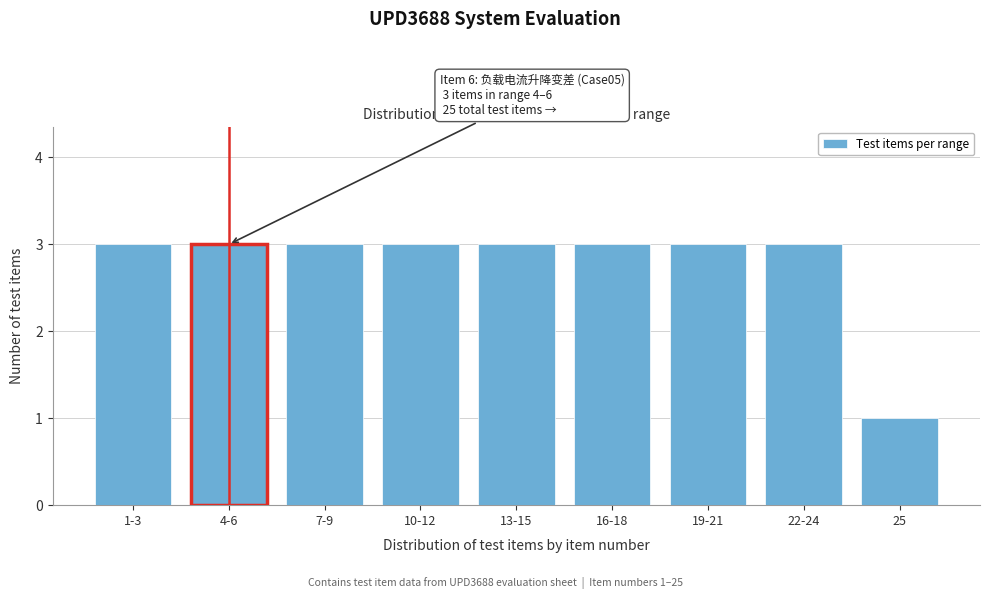

Reading left to right, extract all data points from this chart.

1-3=3	4-6=3	7-9=3	10-12=3	13-15=3	16-18=3	19-21=3	22-24=3	25=1